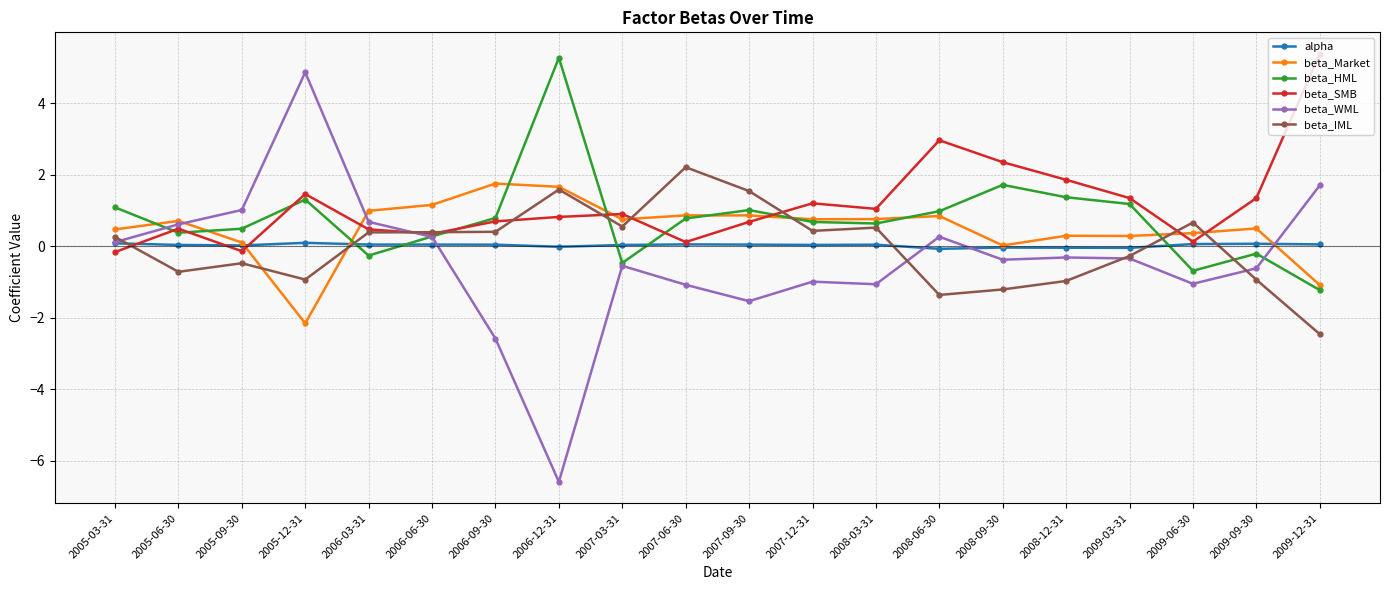

Is it true that beta_SMB equals 0.3 at 2006-06-30?

True